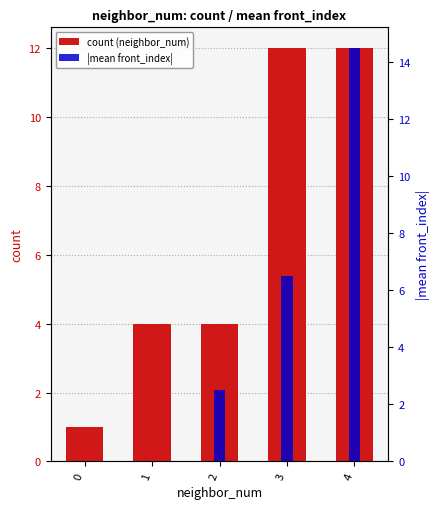

Which category has the highest value in the |mean front_index| series?

4